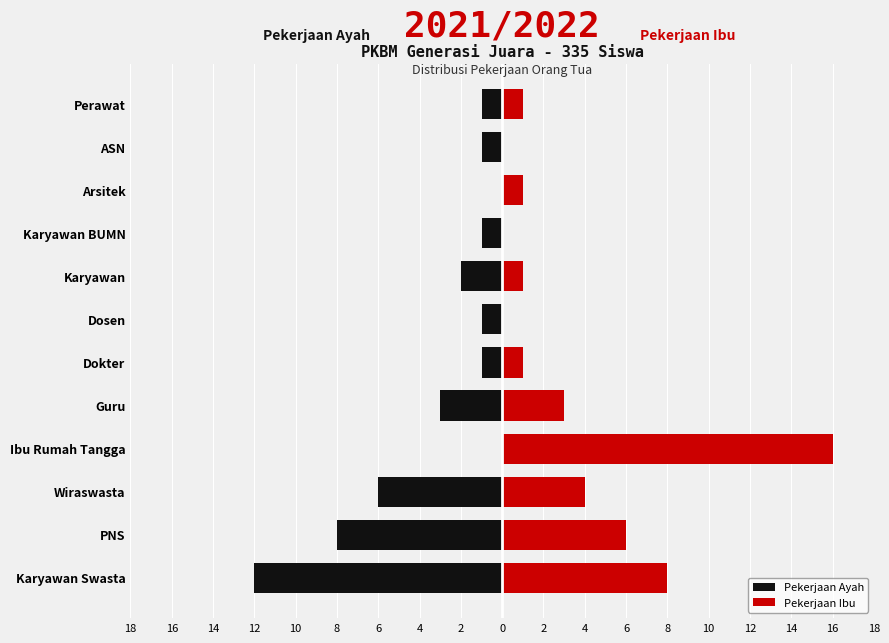

What is the difference between the highest and lowest values at Arsitek?

1